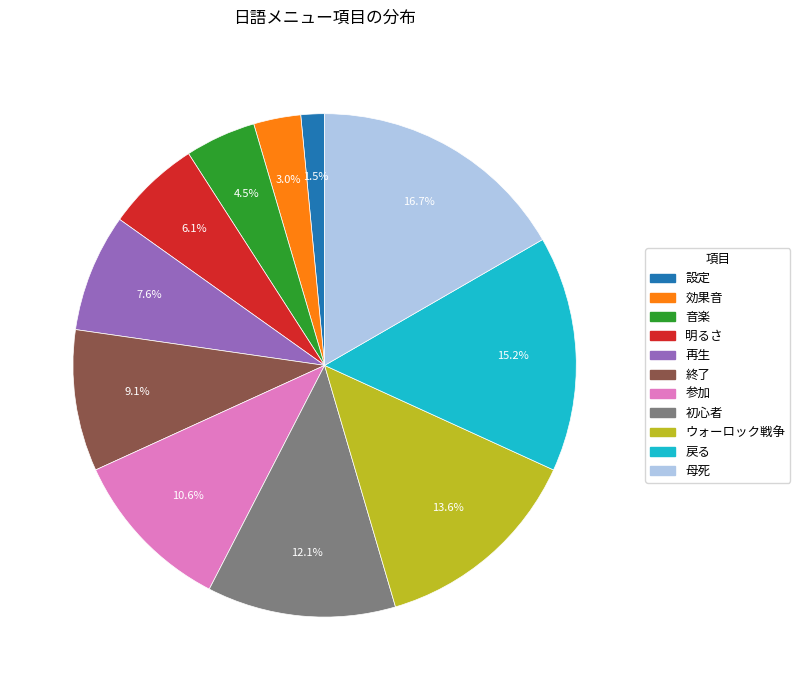

Count the number of slices in the pie.

11